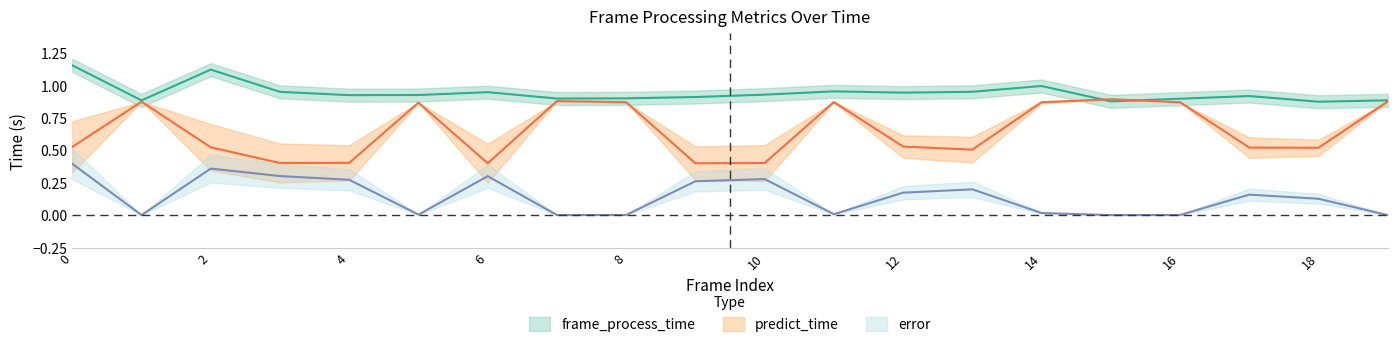

Which series ends up on top after the final intersection of predict_time and frame_process_time?

frame_process_time